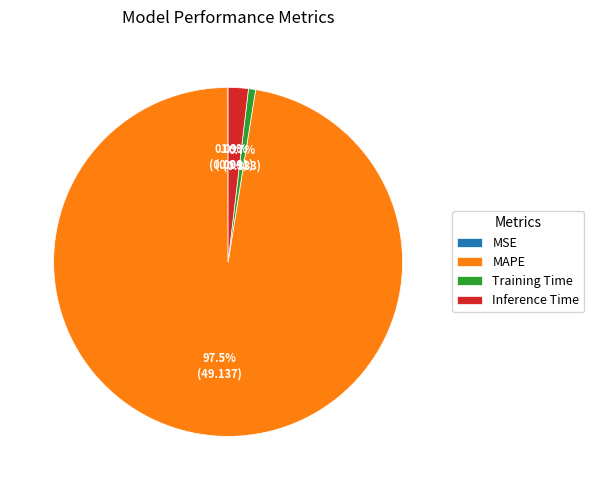

Between MAPE and Inference Time, which is larger?

MAPE